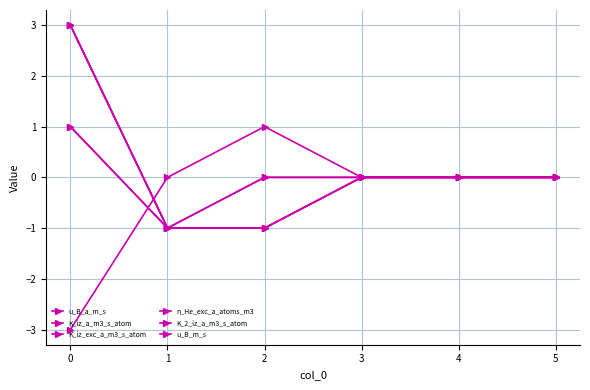

Between 1 and 4, which series saw the biggest shift?

u_B_a_m_s